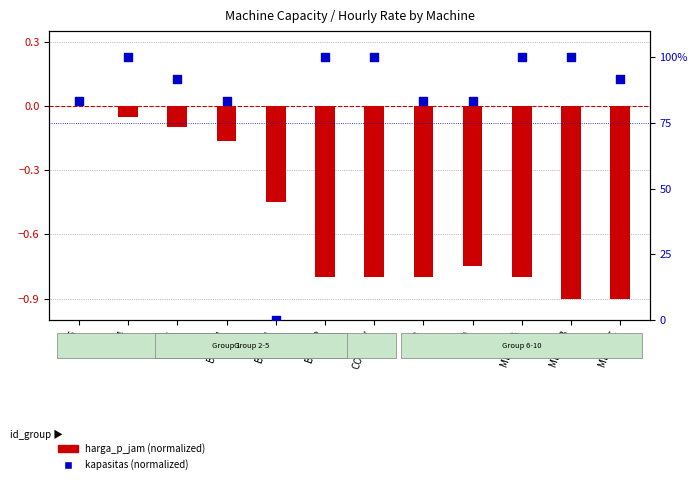

What are all the series names shown in the legend?

harga_p_jam (normalized), kapasitas (normalized)